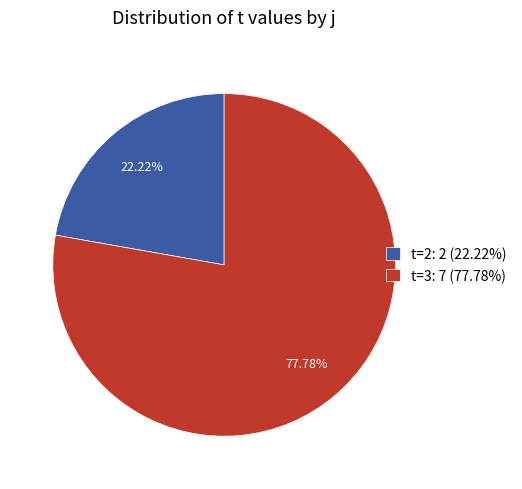

Rank the categories by value from highest to lowest.

t=3: 7 (77.78%), t=2: 2 (22.22%)